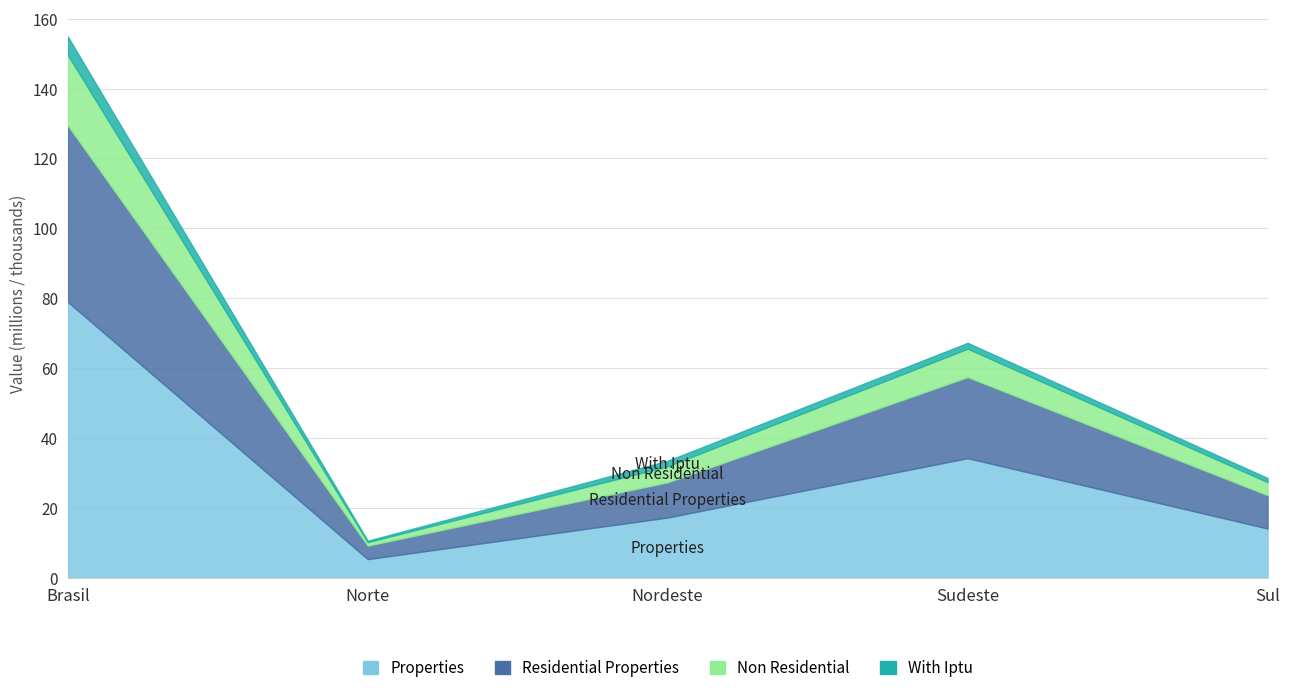

What is the difference between the properties values at Norte and Nordeste?

11909248